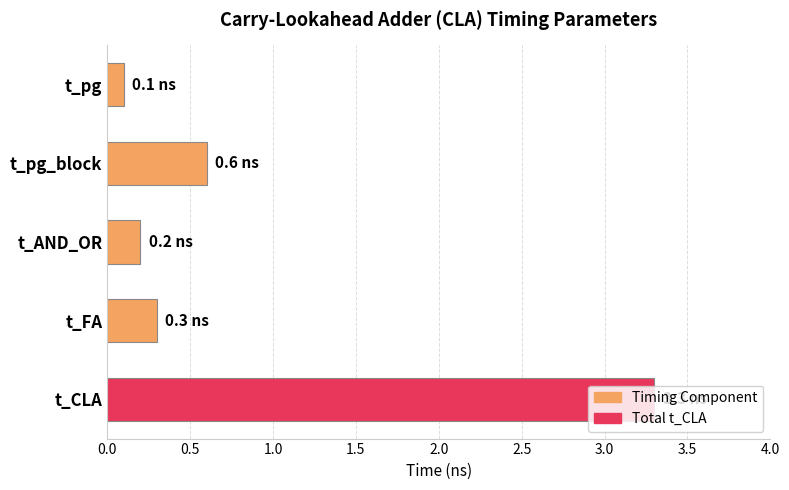

Which category has the highest value across all series?

t_CLA